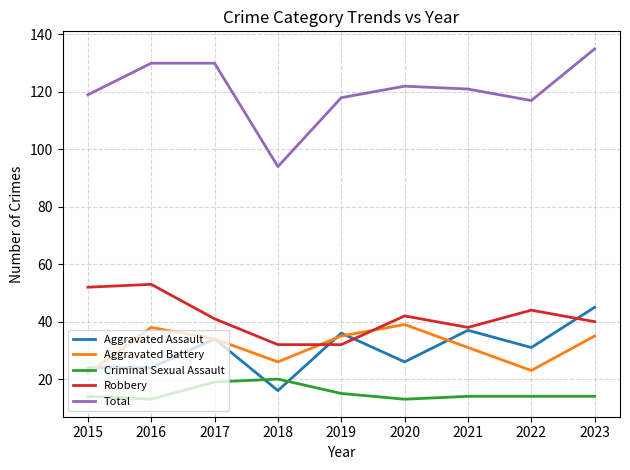

What is the maximum value for Robbery?

53